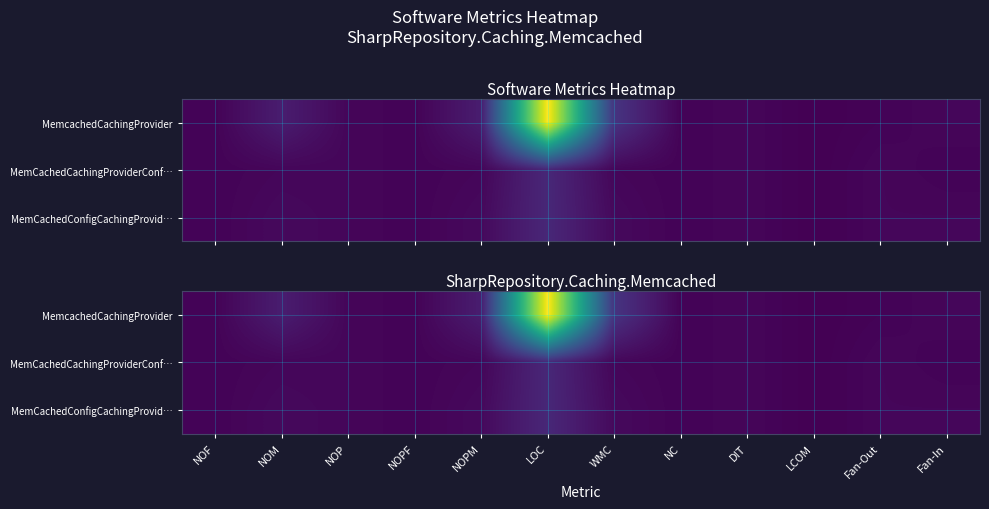

What is the sum of all MemcachedCachingProvider values?

163